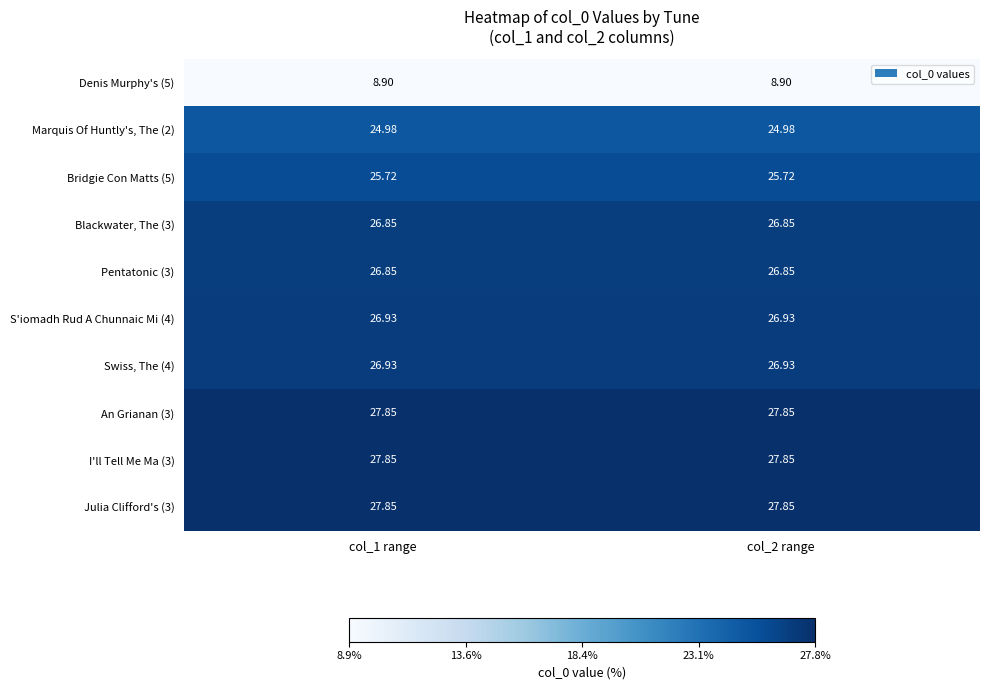

Is the value of Blackwater, The (3) at col_1 range greater than the value of I'll Tell Me Ma (3) at col_2 range?

No